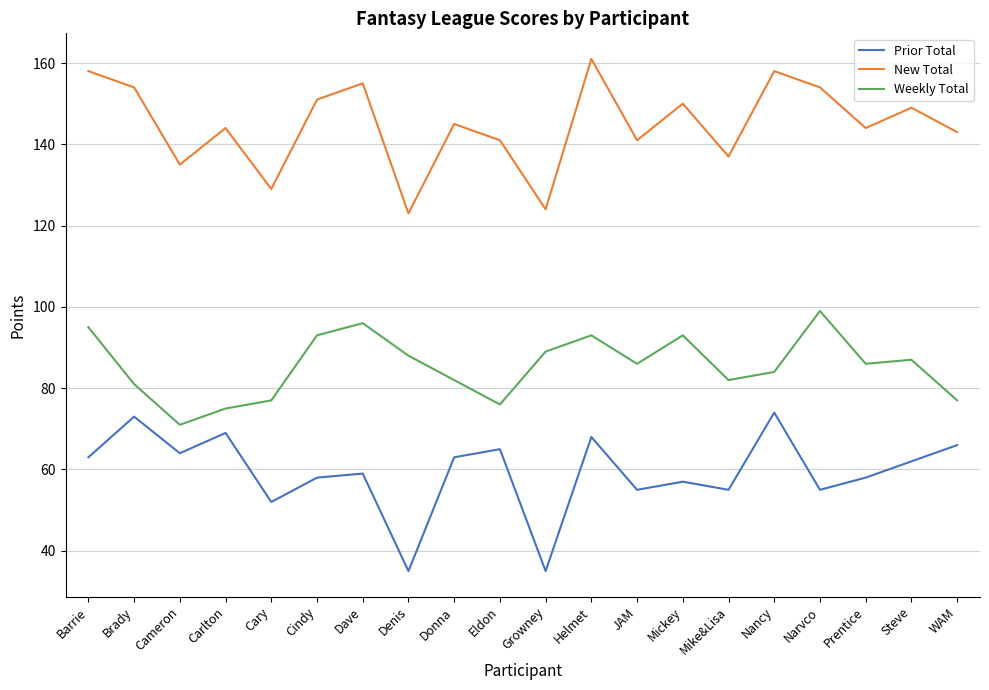

Is the value of Weekly Total at Steve greater than the value of New Total at Dave?

No